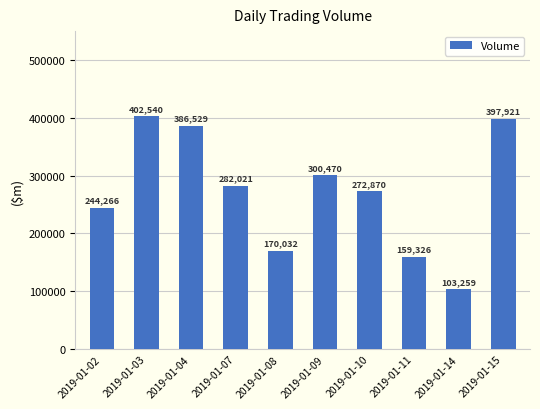

Where is the data nearest to the value 252899?

2019-01-02